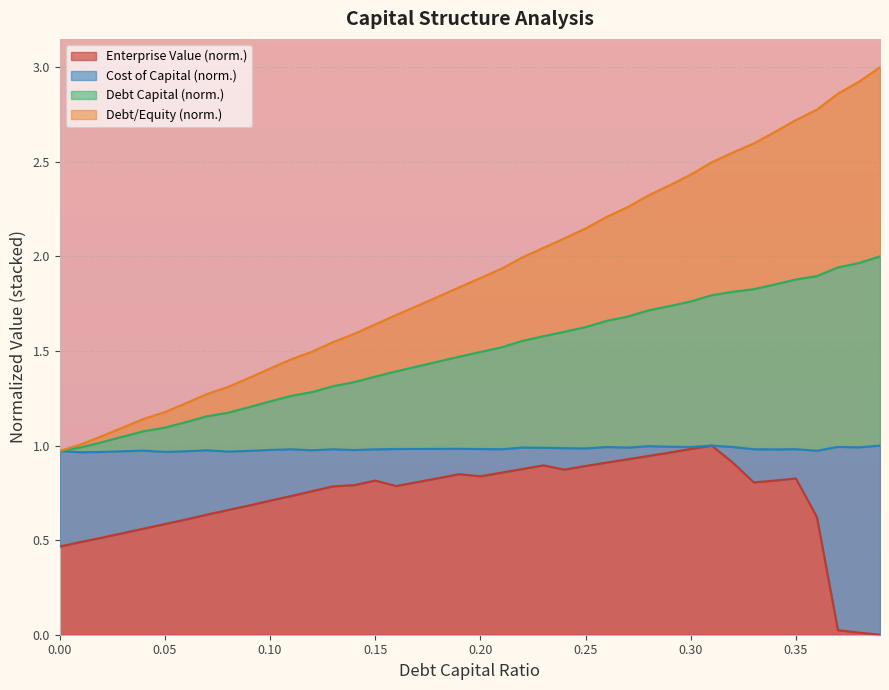

What is the total value across all series at 0.10?

1.4